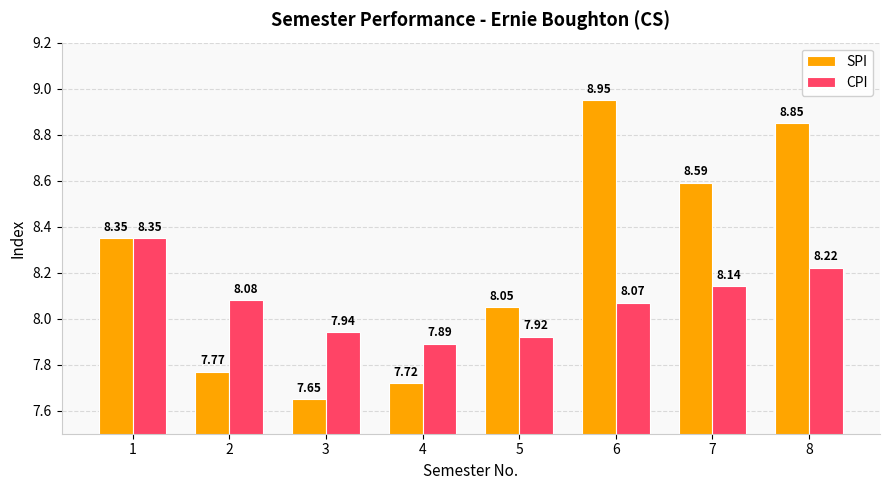

List the series in order of their peak value, highest first.

SPI, CPI